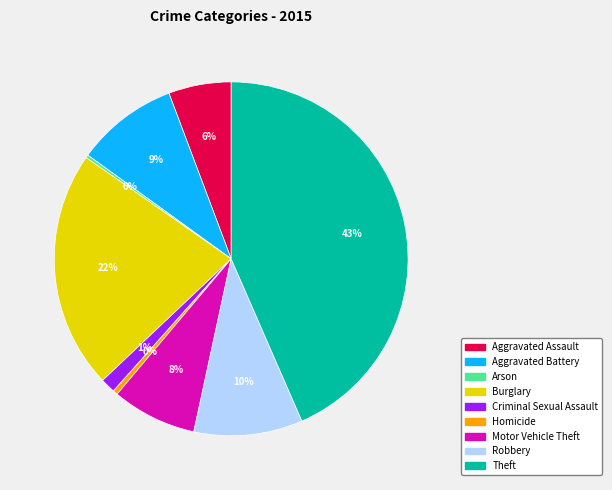

Is Aggravated Battery the majority of the pie?

No